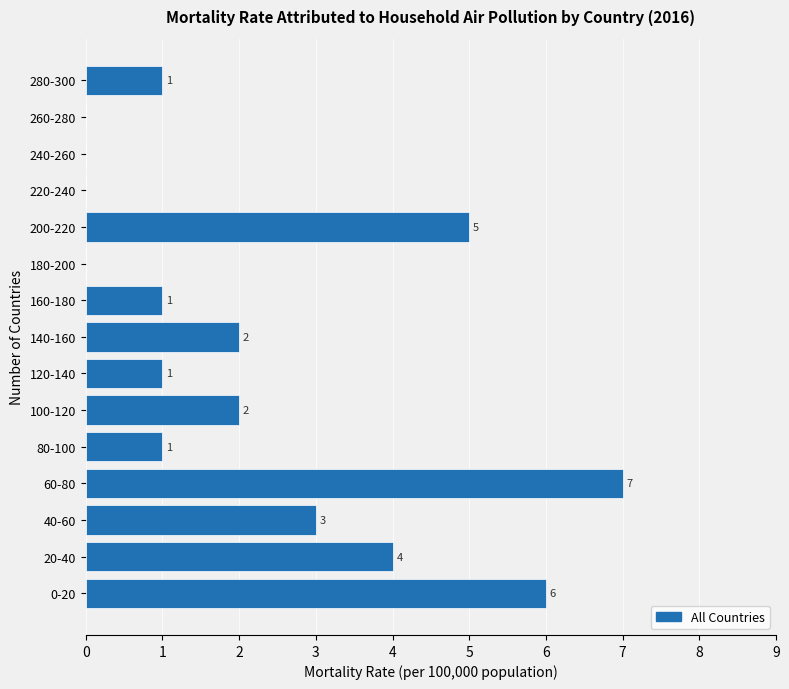

Reading bottom to top, list all the values displayed in this chart.

0-20=6	20-40=4	40-60=3	60-80=7	80-100=1	100-120=2	120-140=1	140-160=2	160-180=1	180-200=0	200-220=5	220-240=0	240-260=0	260-280=0	280-300=1